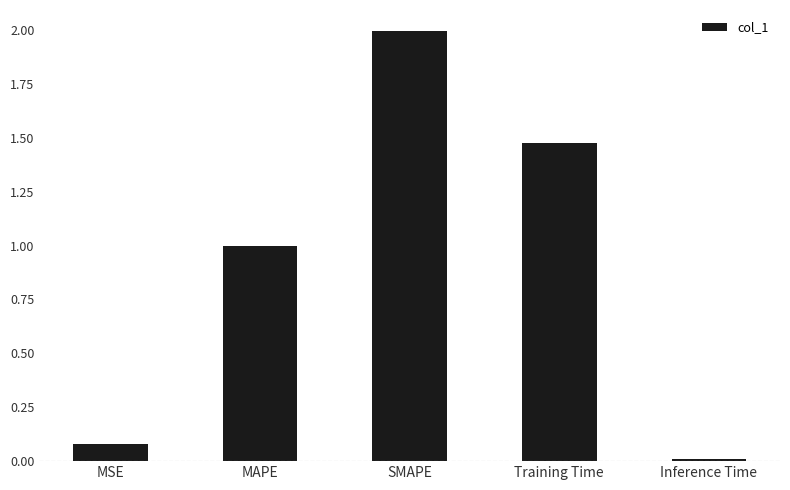

What is the value of the 3rd bar from the left?

2.0